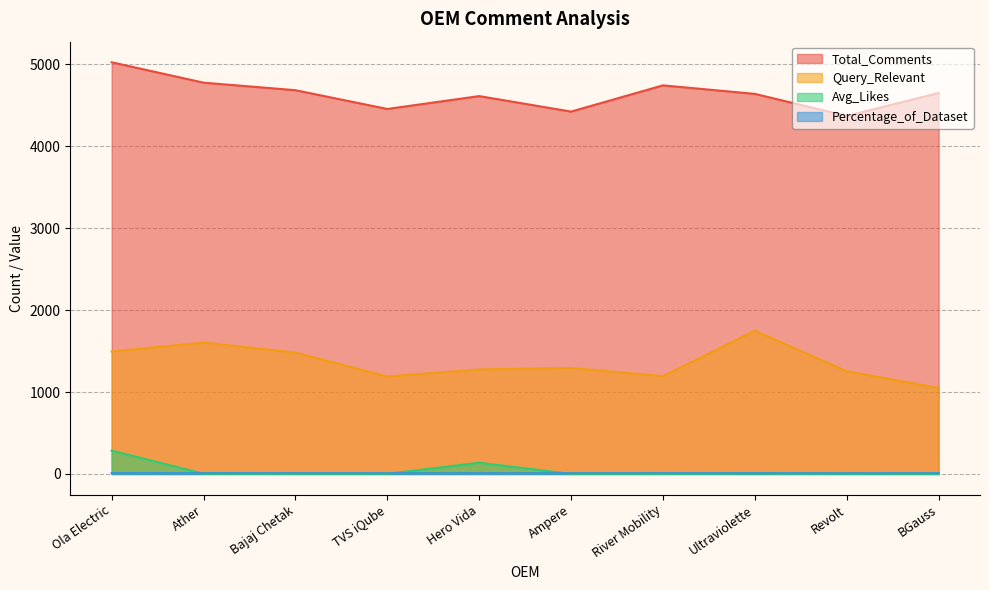

Which series has the largest total across all categories?

Total_Comments